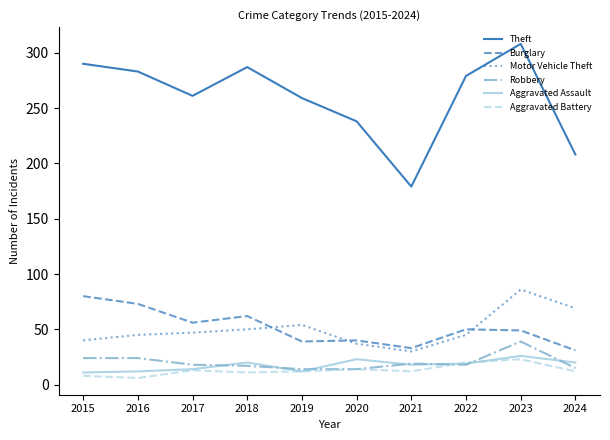

How many lines are shown in the chart?

6